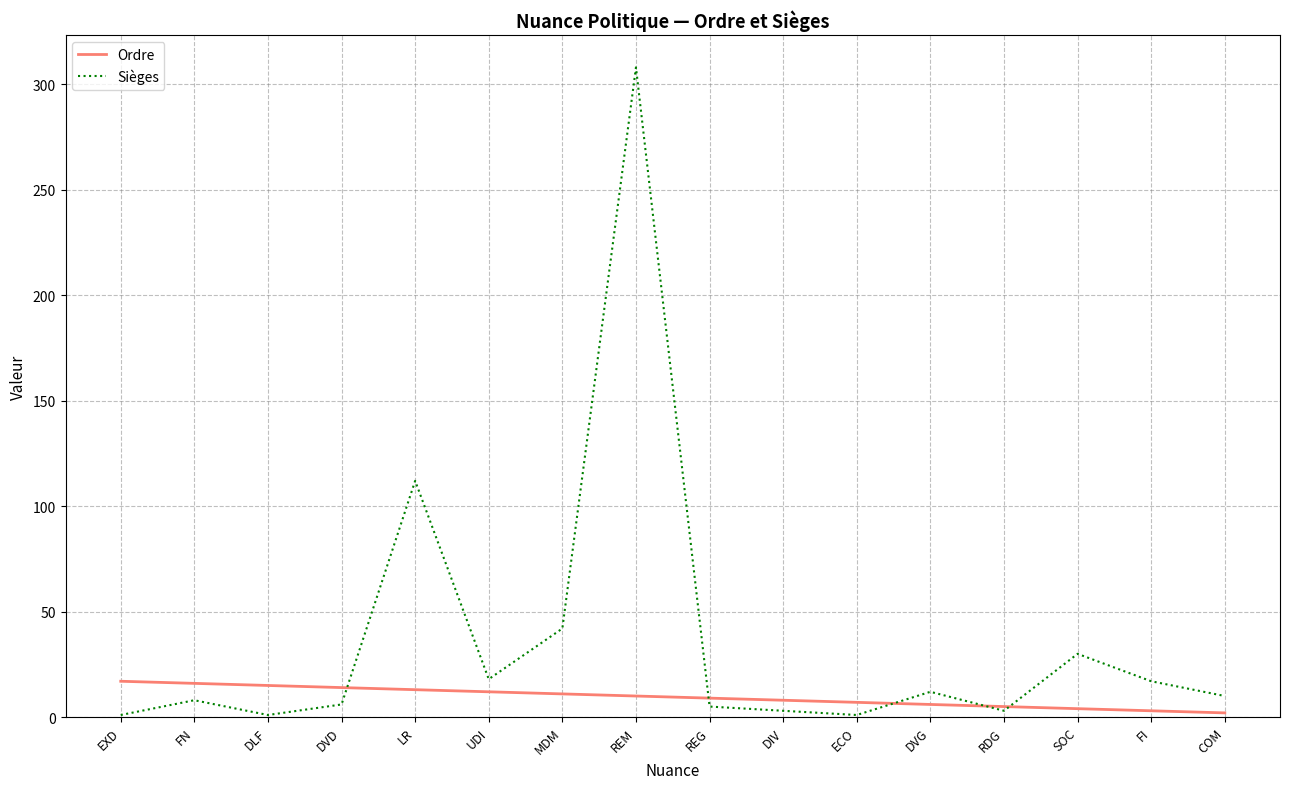

Which label corresponds to the largest value in the chart?

REM